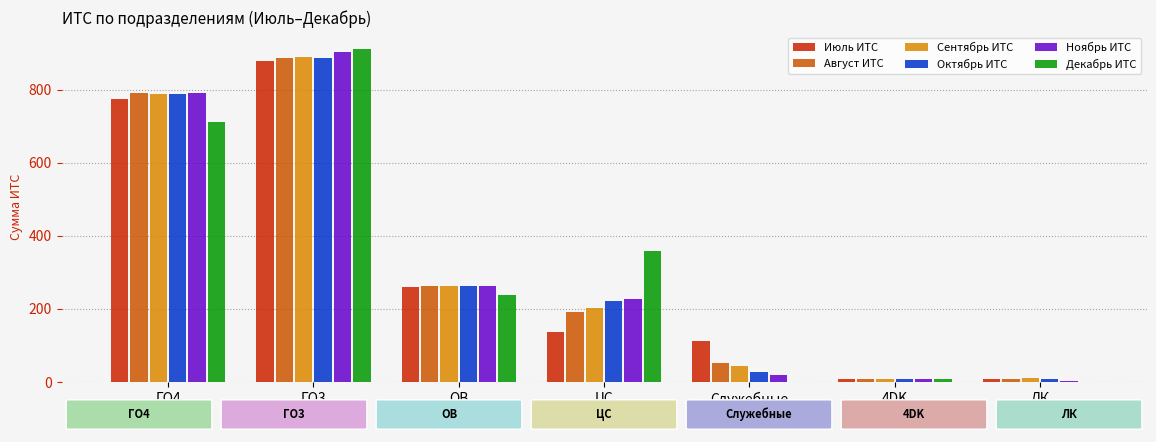

How many groups of bars are there?

7